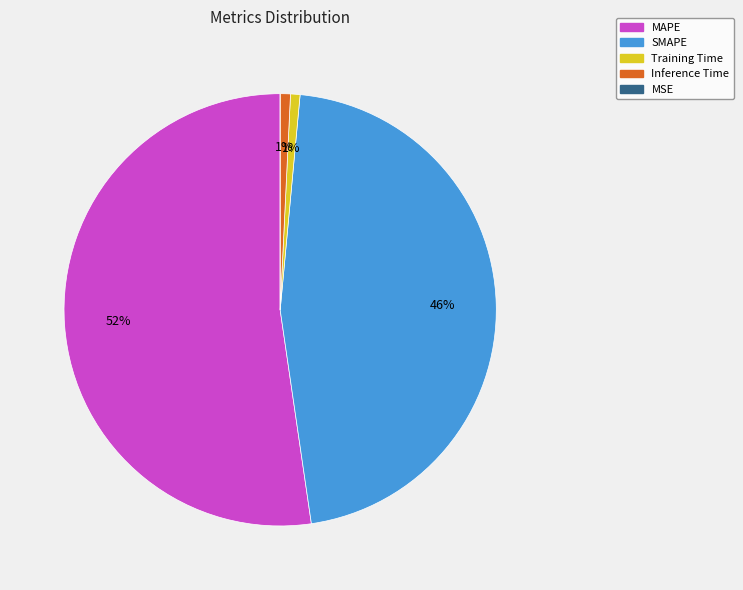

To the nearest percent, what percentage of the pie is Training Time?

1%